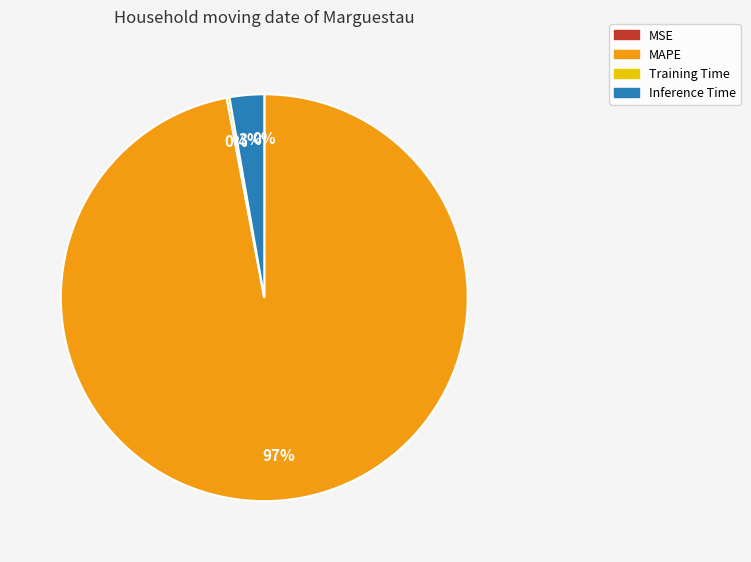

The MAPE slice represents 88% of the pie. True or false?

False